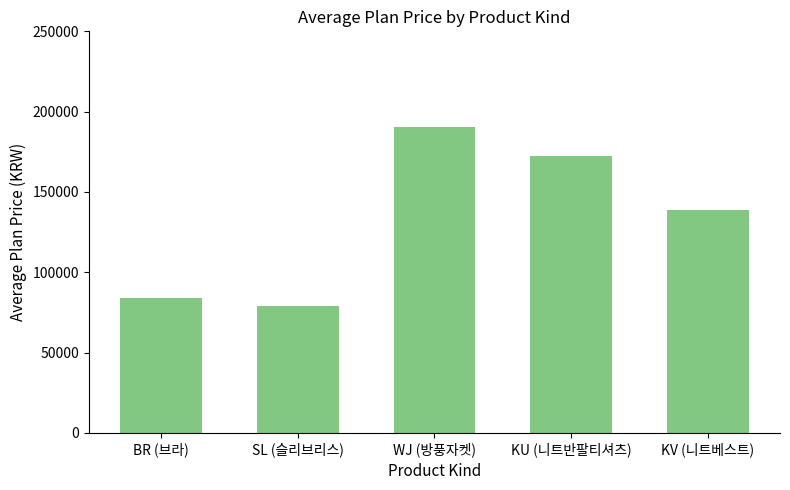

What is the change in value from WJ (방풍자켓) to KU (니트반팔티셔츠)?

-18334